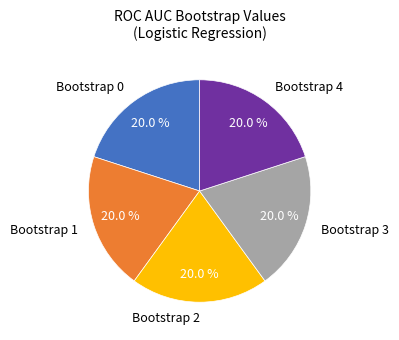

Is there any slice that represents more than half of the pie?

No